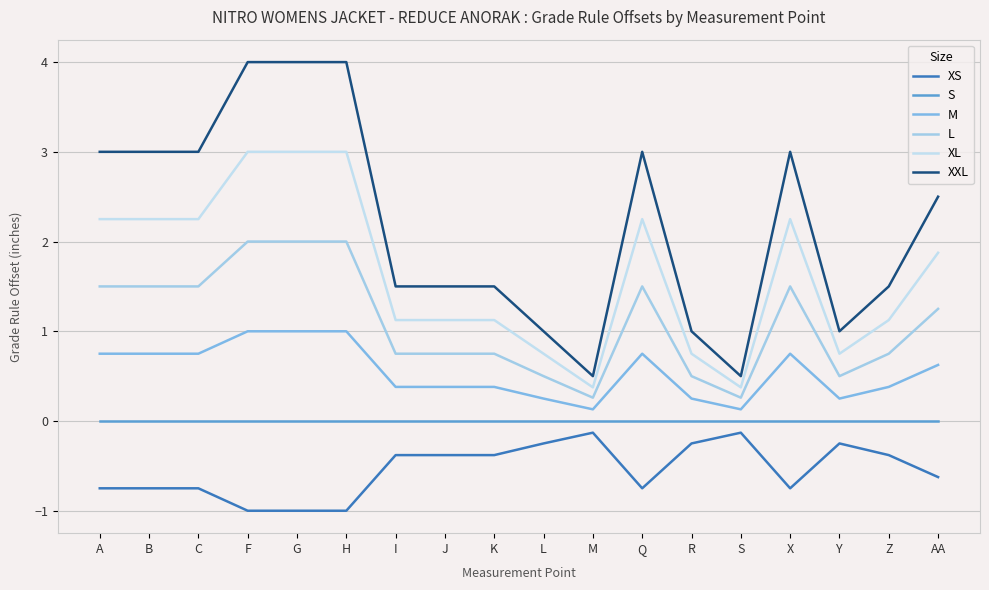

At how many categories does at least one series exceed 0?

18